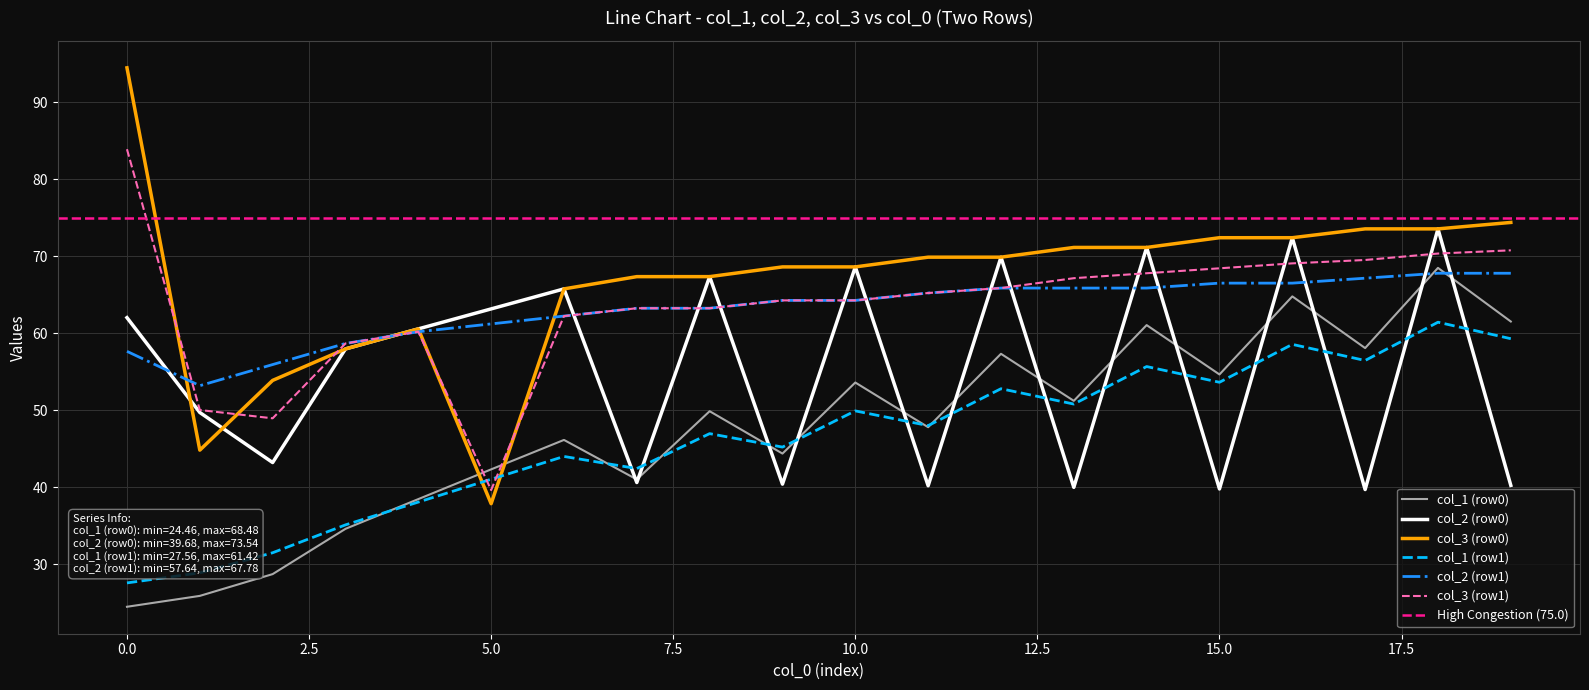

Between 19 and 1, which is larger?

19